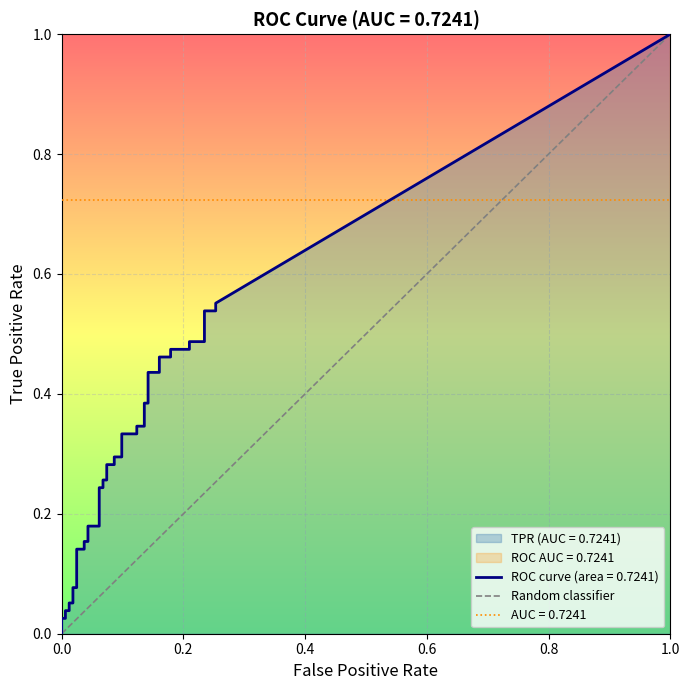

How many values are above zero?

1